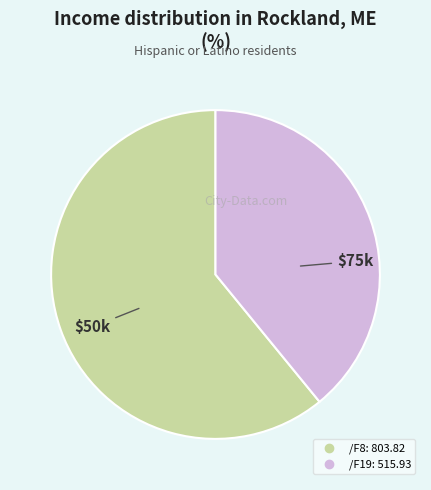

Which category accounts for the majority?

/F8